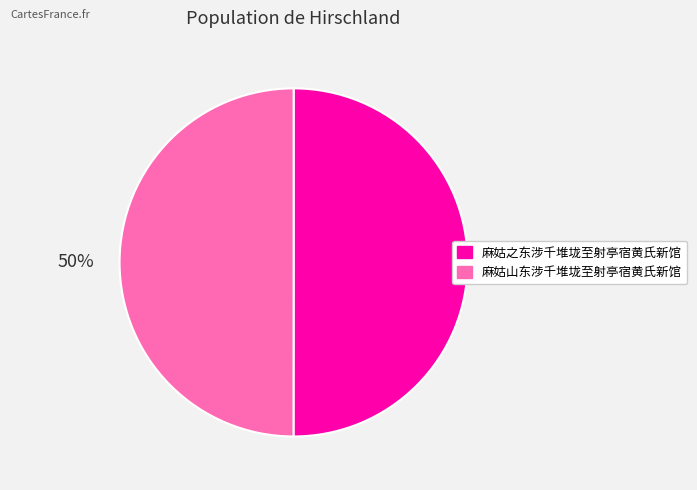

How many slices are in this pie chart?

2